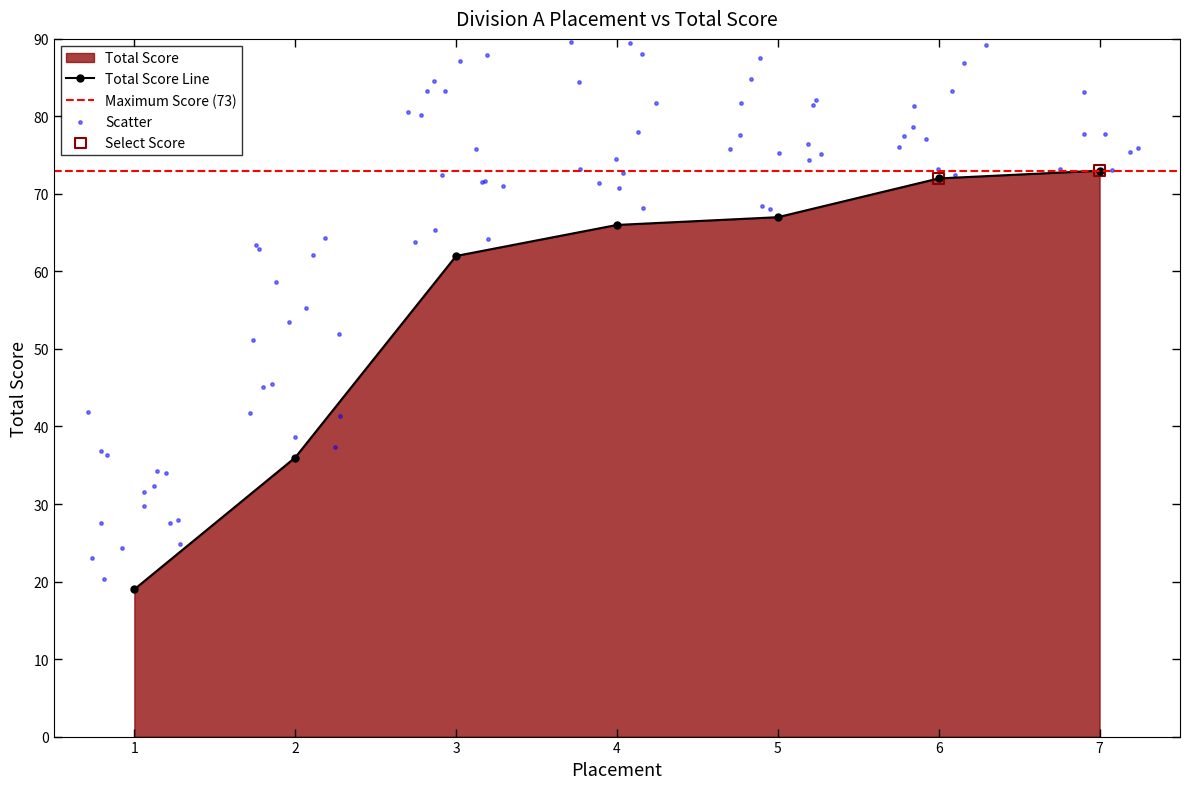

What is the change in value from 4 to 7?

+7